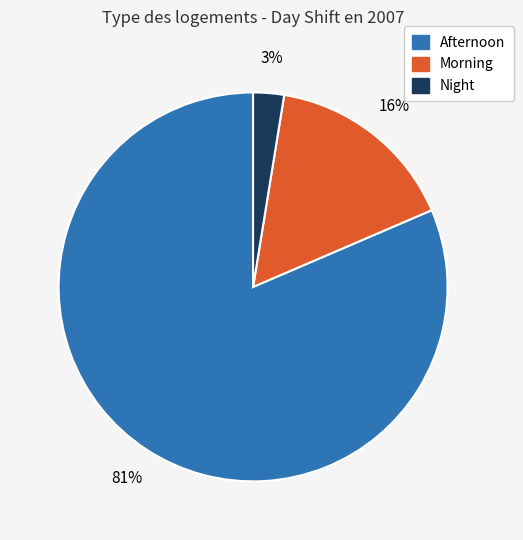

Which slice is the smallest?

Night